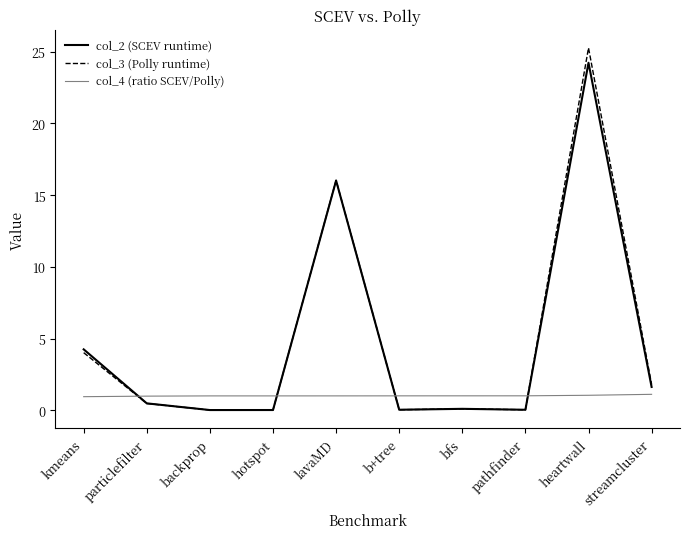

True or false: col_2 (SCEV runtime) and col_4 (ratio SCEV/Polly) intersect in this chart.

True